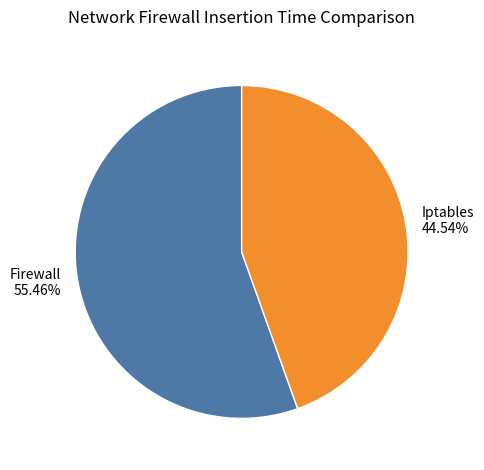

Approximately how many times larger is the value at Iptables compared to Firewall?

0.8